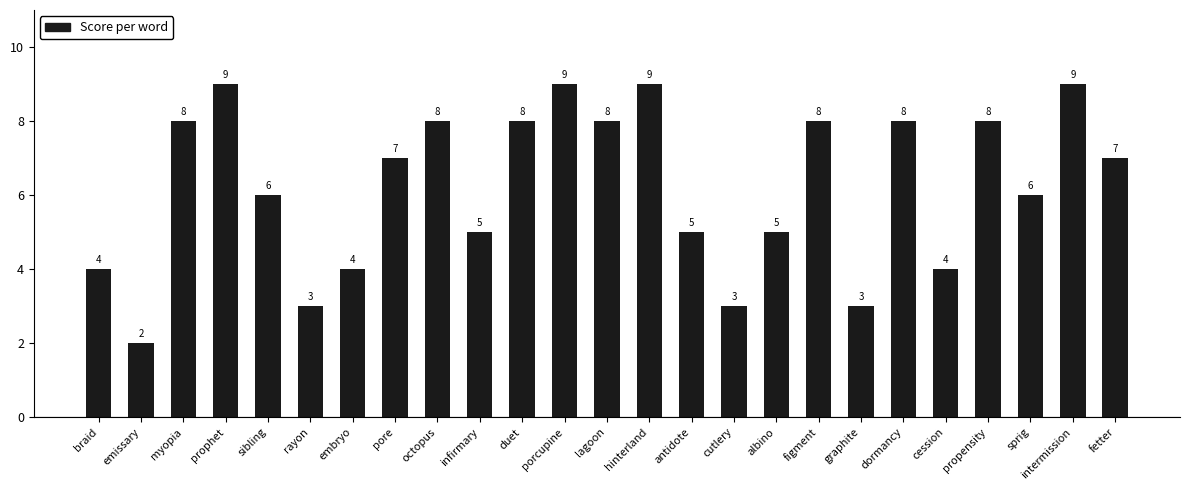

Which category has the lowest value across all series?

emissary